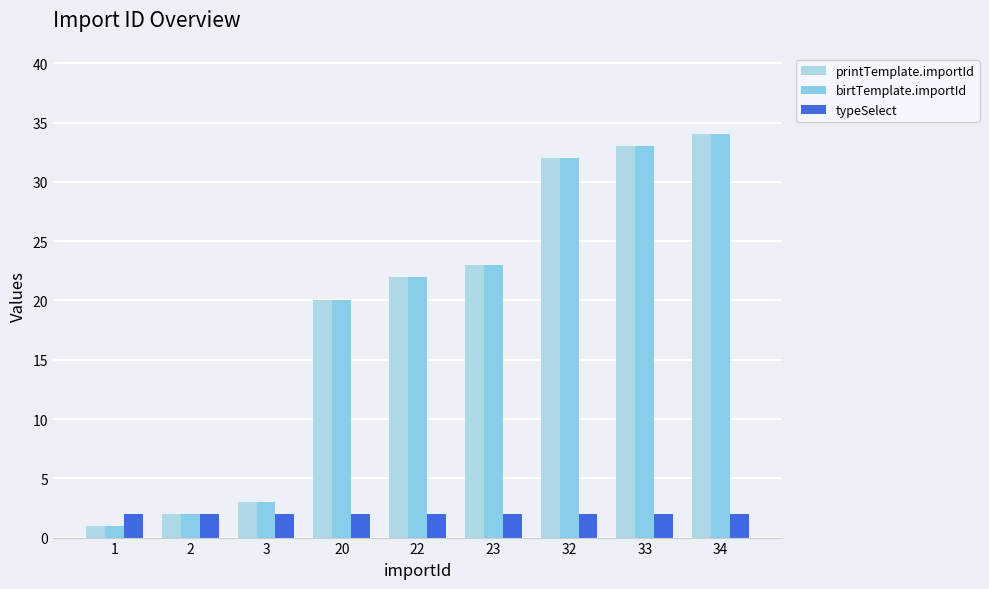

Reading left to right, list all the values displayed in this chart.

printTemplate.importId: 1=1	2=2	3=3	20=20	22=22	23=23	32=32	33=33	34=34
birtTemplate.importId: 1=1	2=2	3=3	20=20	22=22	23=23	32=32	33=33	34=34
typeSelect: 1=2	2=2	3=2	20=2	22=2	23=2	32=2	33=2	34=2